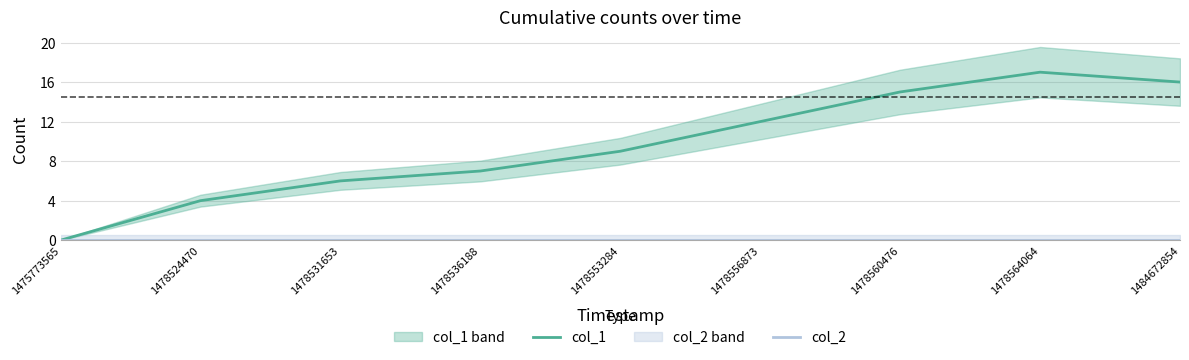

What is the difference between the highest and lowest values at 1478564064?

17